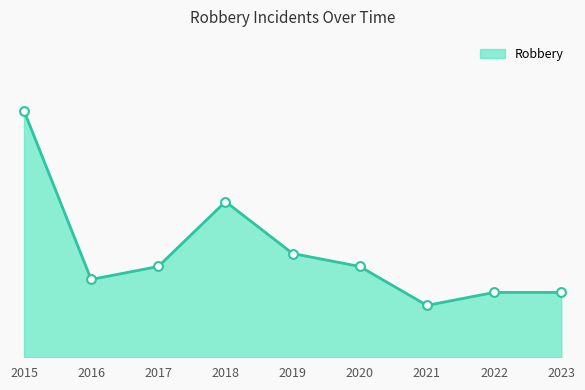

What is the change in value from 2016 to 2023?

-1